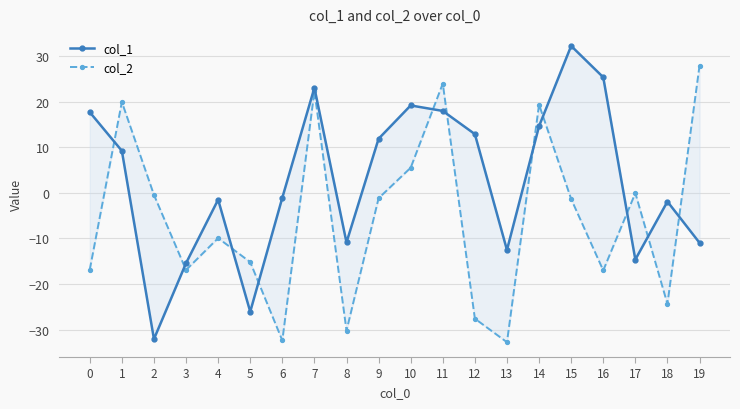

Is the value of col_1 at 19 greater than the value of col_2 at 7?

No